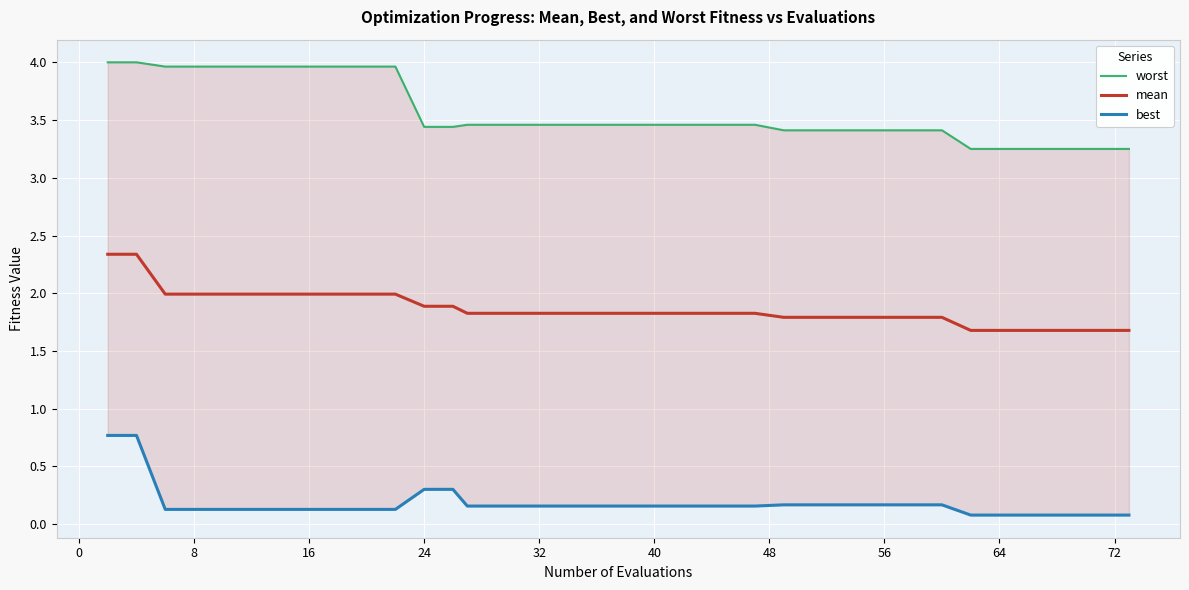

What is the minimum value shown in the chart?

0.1